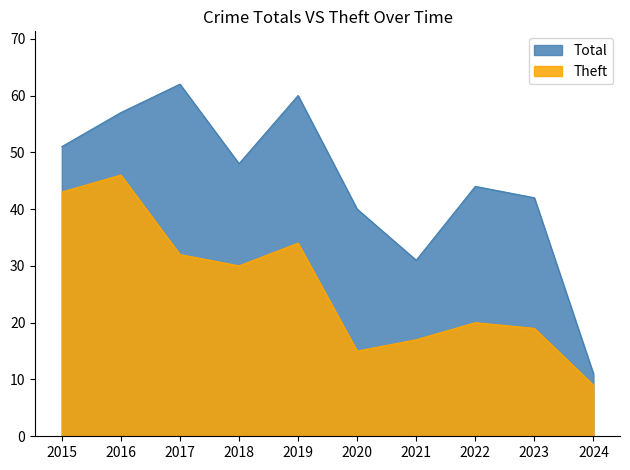

Which series changed the most between 2018 and 2022?

Theft